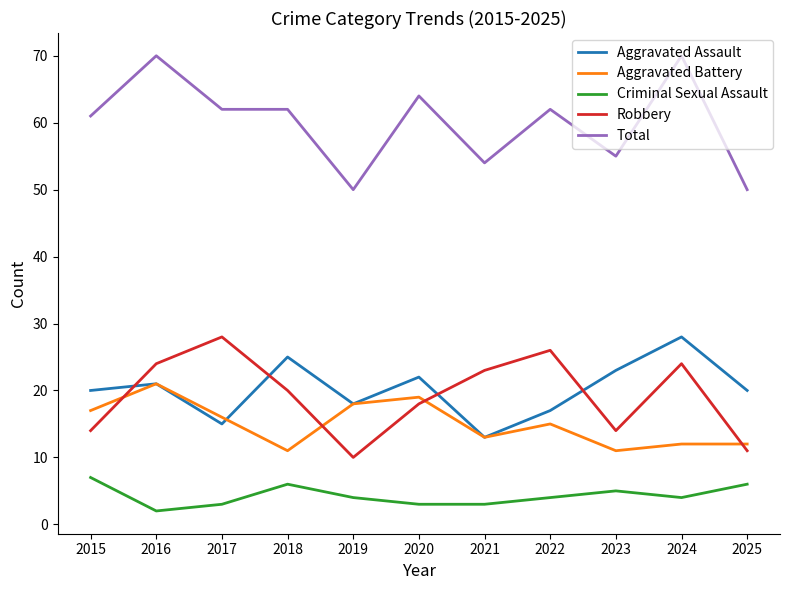

Is the value of Criminal Sexual Assault at 2019 greater than the value of Aggravated Battery at 2023?

No